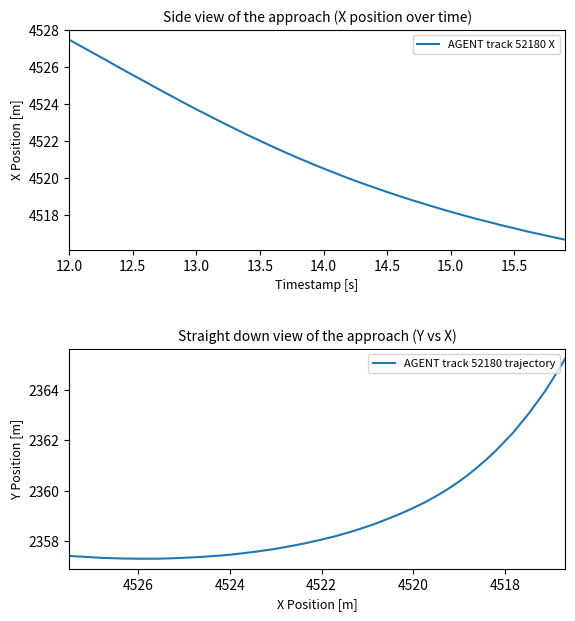

True or false: AGENT track 52180 X has more than 1 interior local peaks.

False